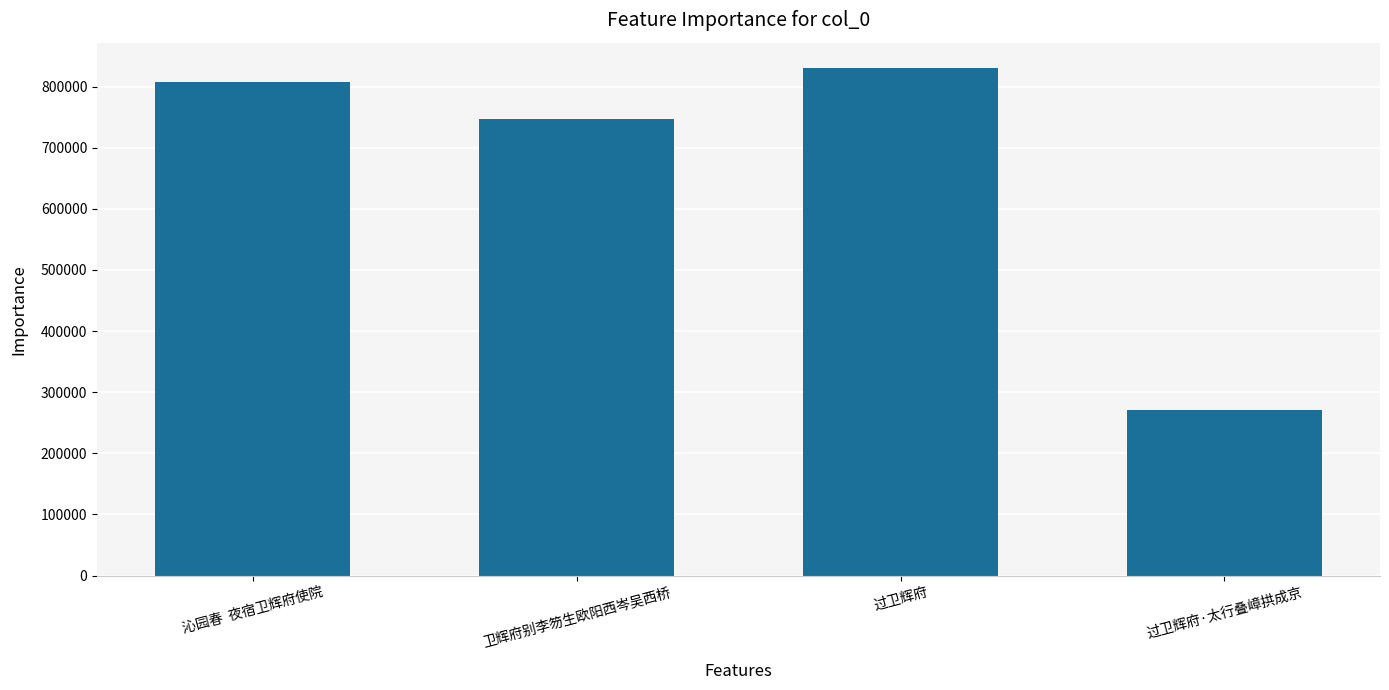

Reading right to left, transcribe all the data shown in this chart.

过卫辉府·太行叠嶂拱成京=271087	过卫辉府=830429	卫辉府别李笏生欧阳西岑吴西桥=747006	沁园春  夜宿卫辉府使院=807756